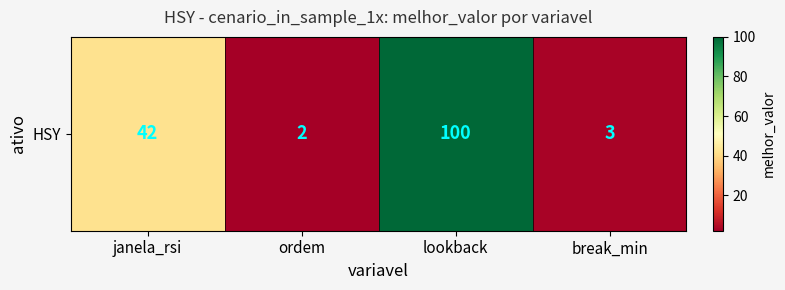

How many data points are above 42?

1